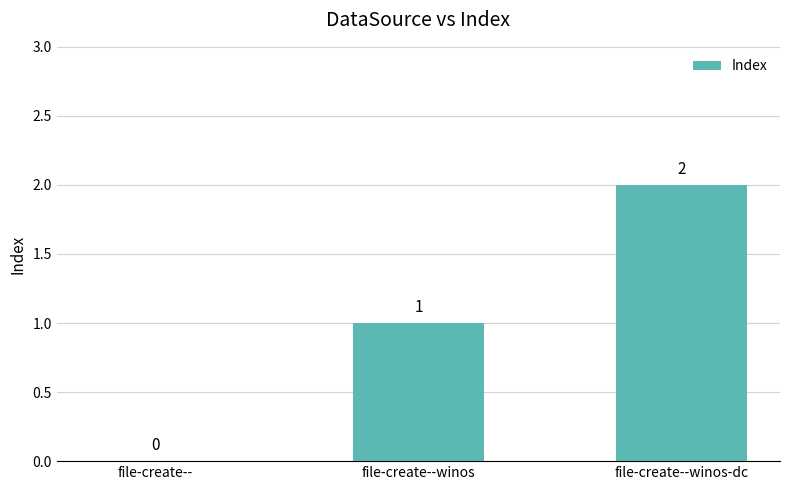

At which label is the value closest to 1?

file-create--winos